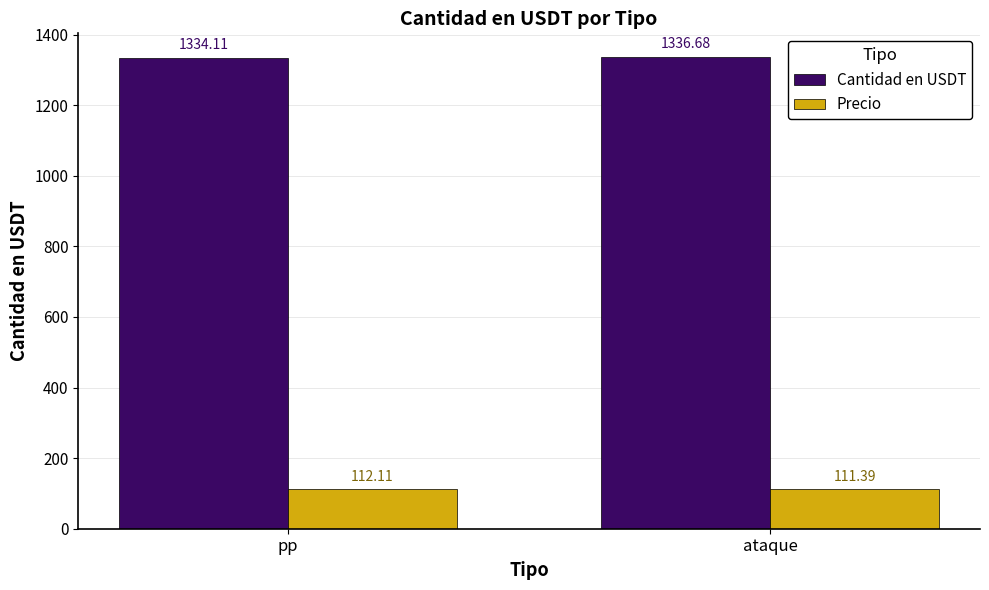

What position from the left is ataque?

2